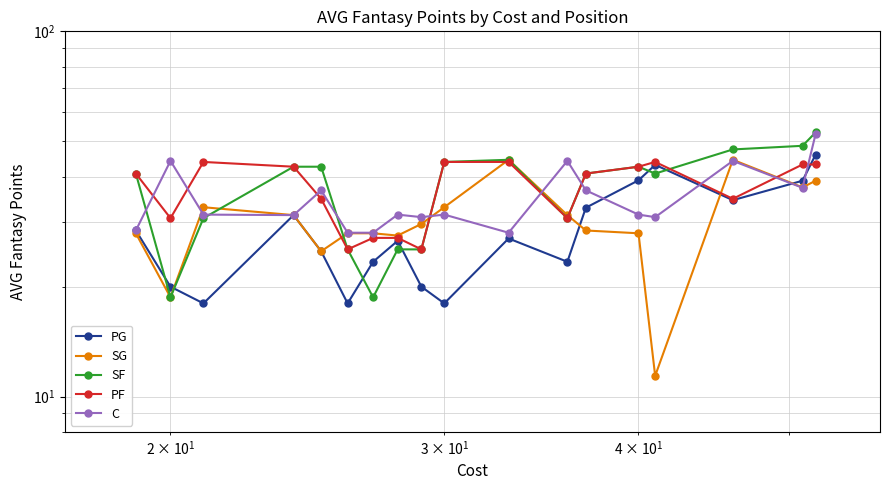

List the series in order of their peak value, lowest first.

PF, SG, PG, C, SF